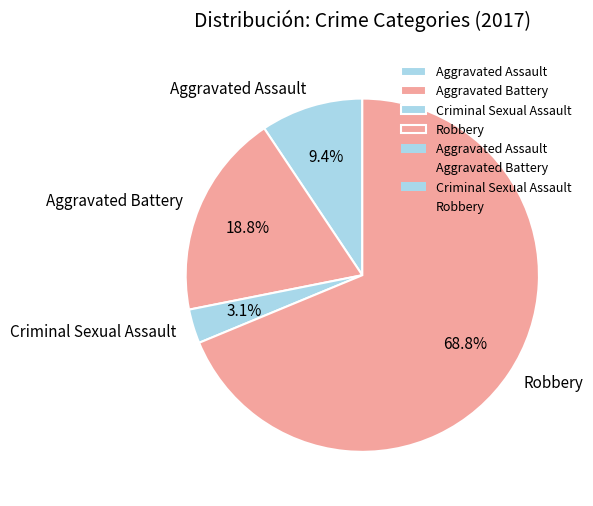

The Aggravated Battery slice represents 9% of the pie. True or false?

False